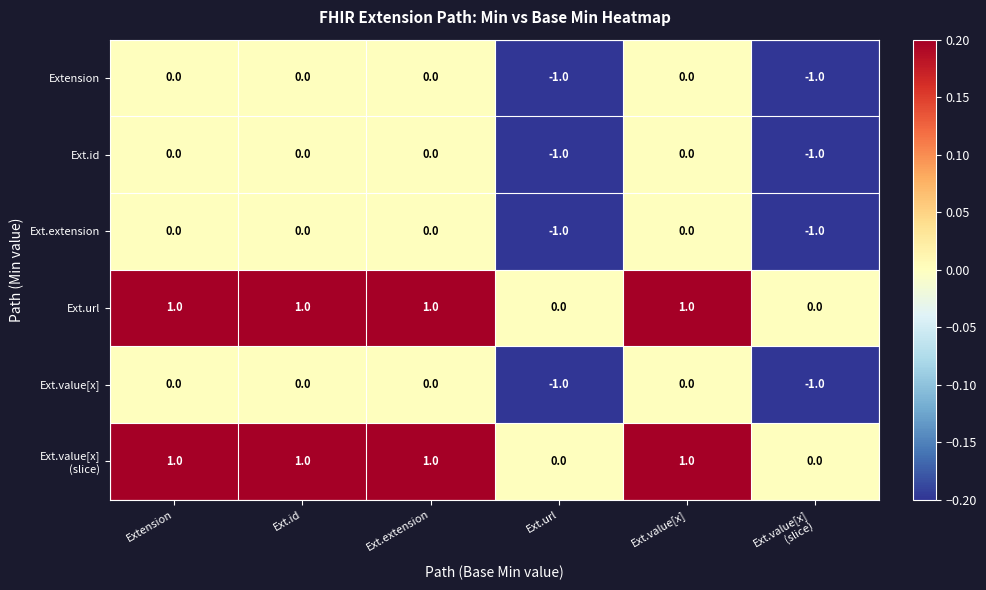

Count the Ext.extension values in the range -1 to 0.

6